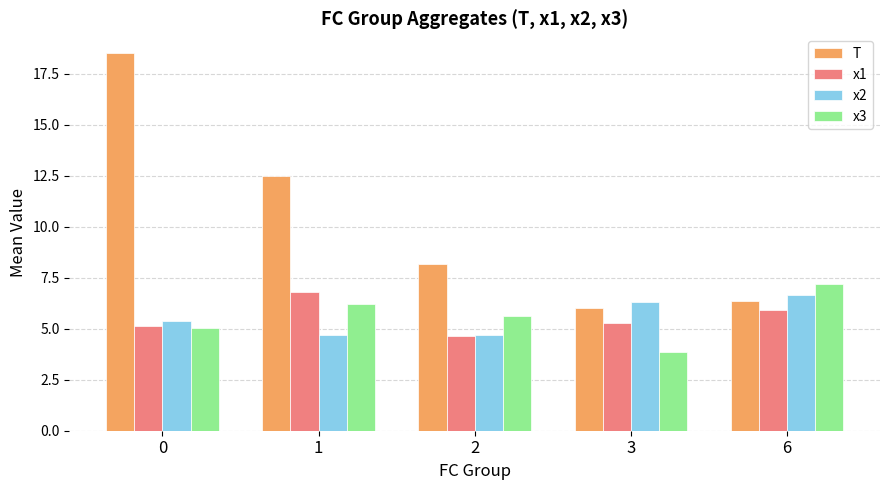

Rank the series at 1 from lowest to highest value.

x2, x3, x1, T